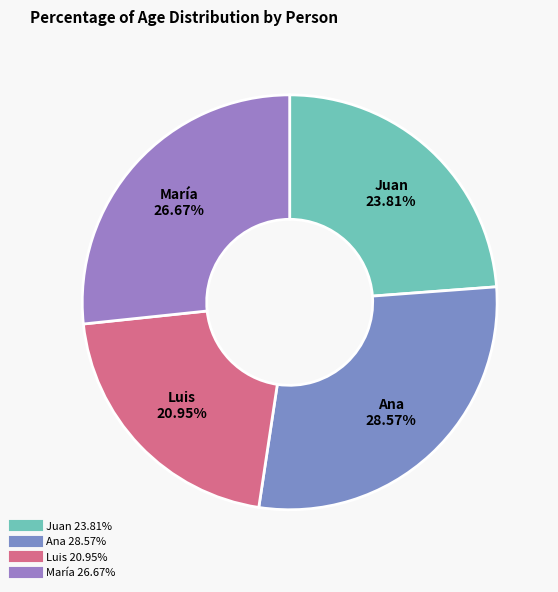

True or false: Luis accounts for 30% of the total.

False